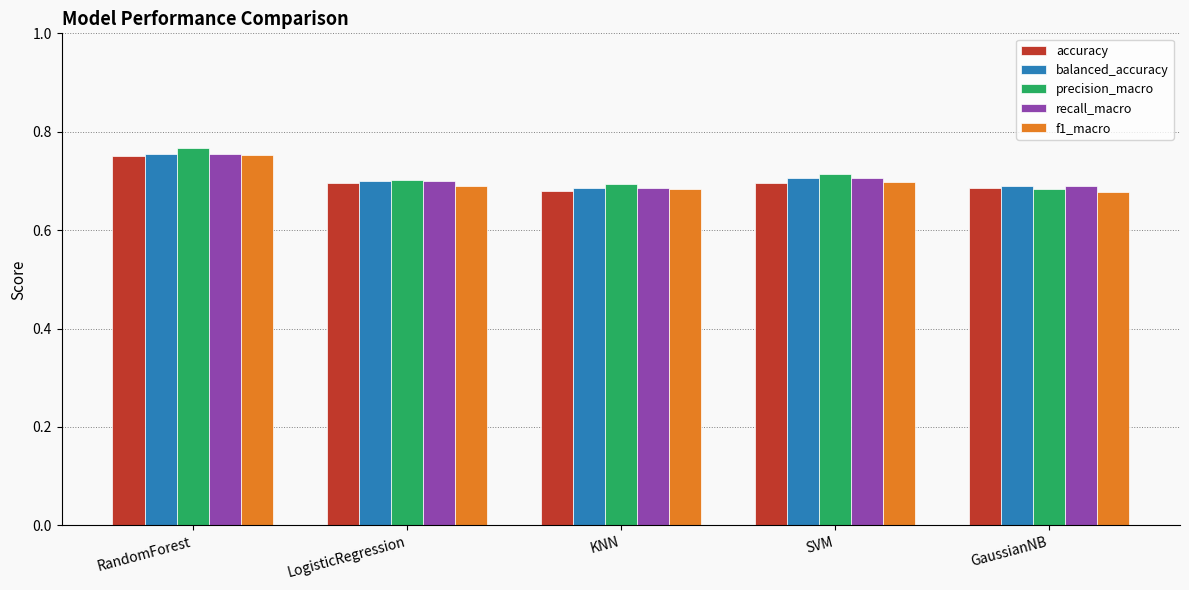

How many bars are there in each group?

5